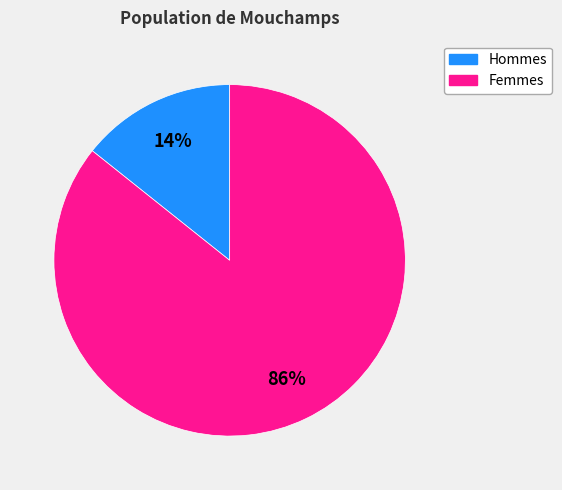

Does any single category account for the majority?

Yes